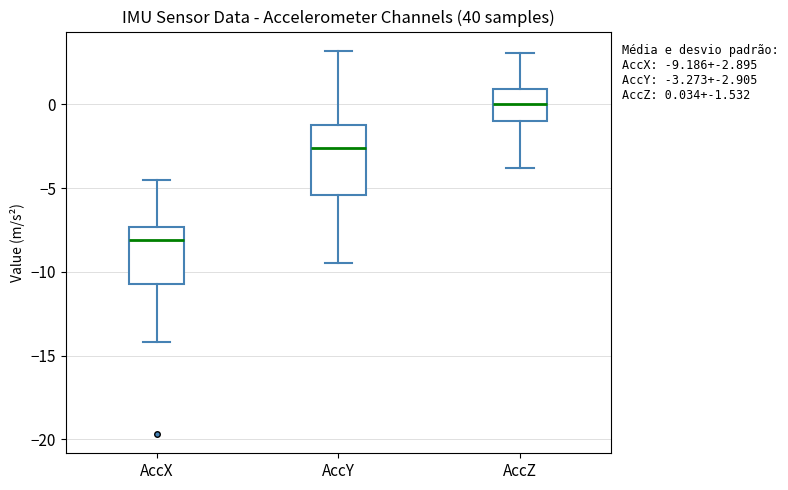

Which box's median line is the lowest?

AccX